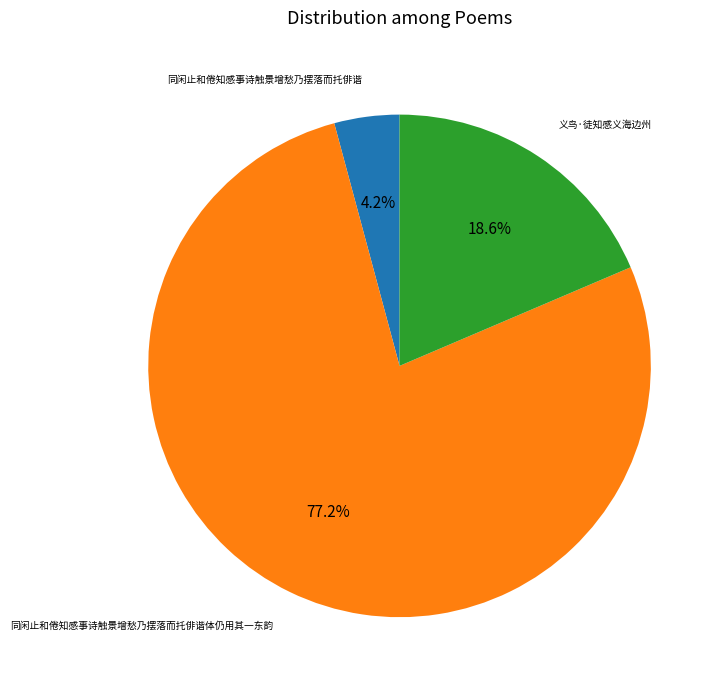

Do 同闲止和倦知感事诗触景增愁乃摆落而托俳谐体仍用其一东韵 and 同闲止和倦知感事诗触景增愁乃摆落而托俳谐 together represent more than half of the pie?

Yes